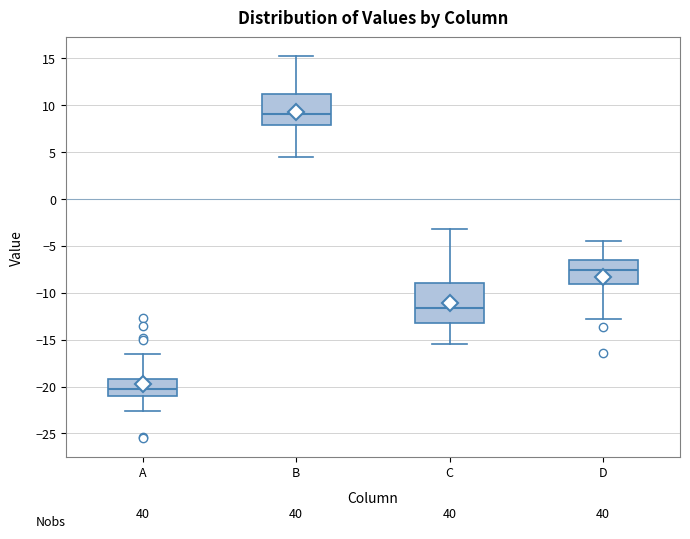

Where is the upper edge of the box for D on the y-axis? The values are not printed on the chart, so give them approximately, as read against the axis.

-6.5